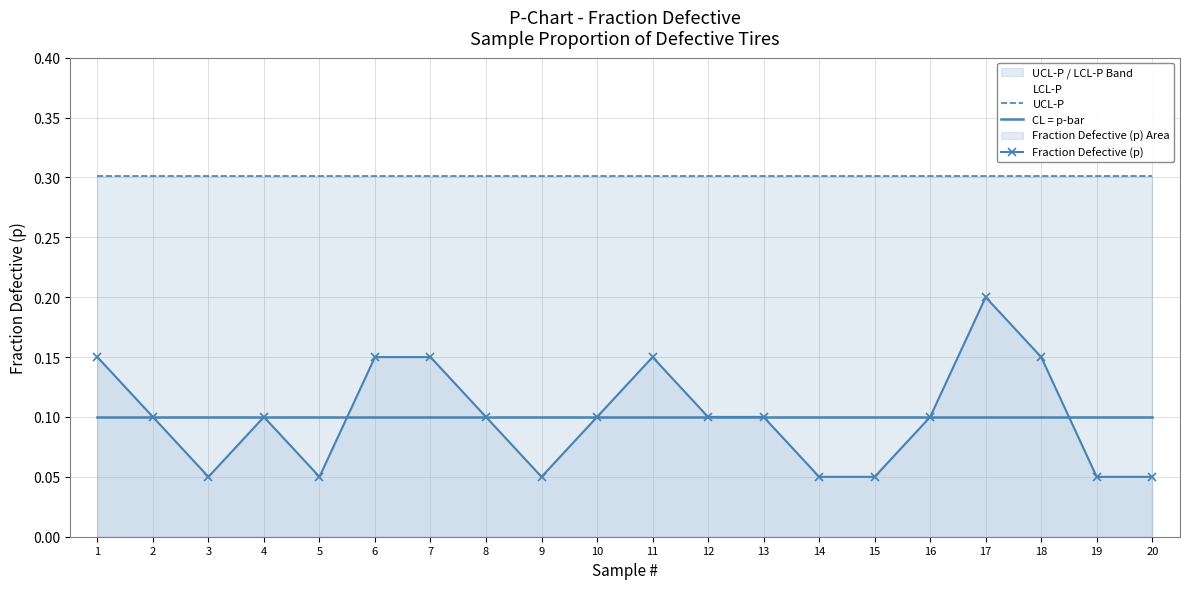

At which category is the sum across all series the highest?

17